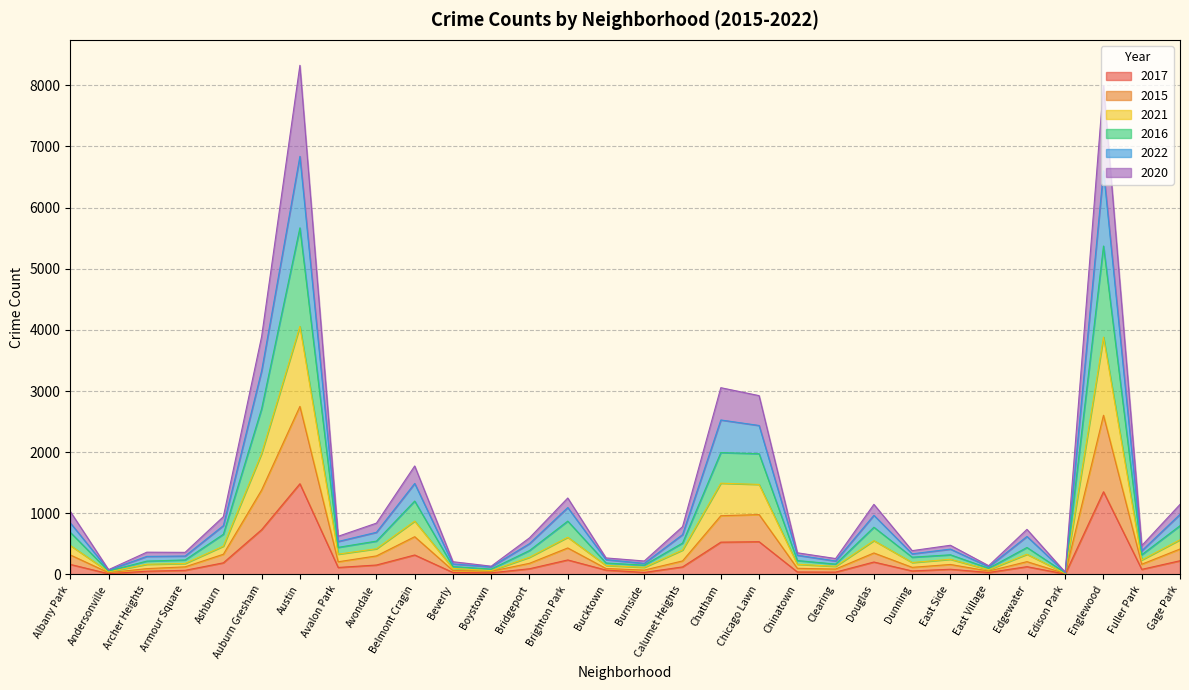

What is the label of the 19th point from the left?

Chicago Lawn